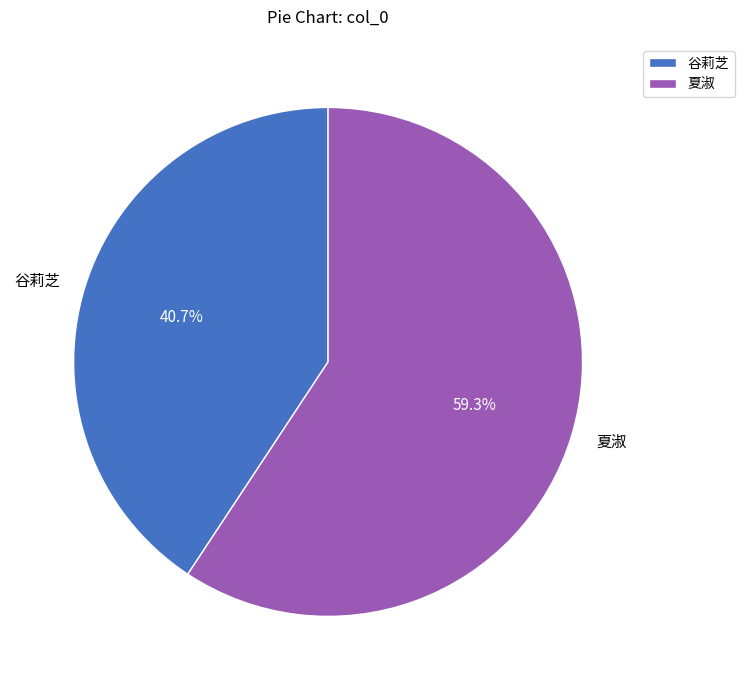

True or false: 谷莉芝 accounts for 48% of the total.

False